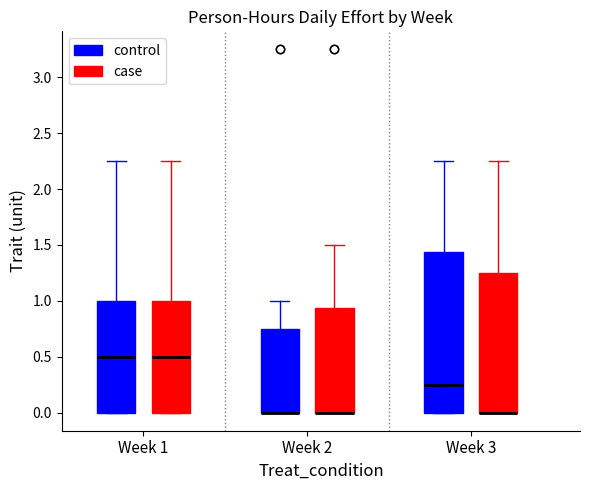

Reading left to right, read every box against the y-axis: the position of its median line, the range the box covers, and the ends of its whiskers. The values are not printed on the chart, so give them approximately, as read against the axis.

Week 1 (control): median 0.50, box 0.00 to 1.00, whiskers 0.00 to 2.25
Week 1 (case): median 0.50, box 0.00 to 1.00, whiskers 0.00 to 2.25
Week 2 (control): median 0.00 (drawn on the box's lower edge), box 0.00 to 0.75, whiskers 0.00 to 1.00
Week 2 (case): median 0.00 (drawn on the box's lower edge), box 0.00 to 0.95, whiskers 0.00 to 1.50
Week 3 (control): median 0.25, box 0.00 to 1.45, whiskers 0.00 to 2.25
Week 3 (case): median 0.00 (drawn on the box's lower edge), box 0.00 to 1.25, whiskers 0.00 to 2.25